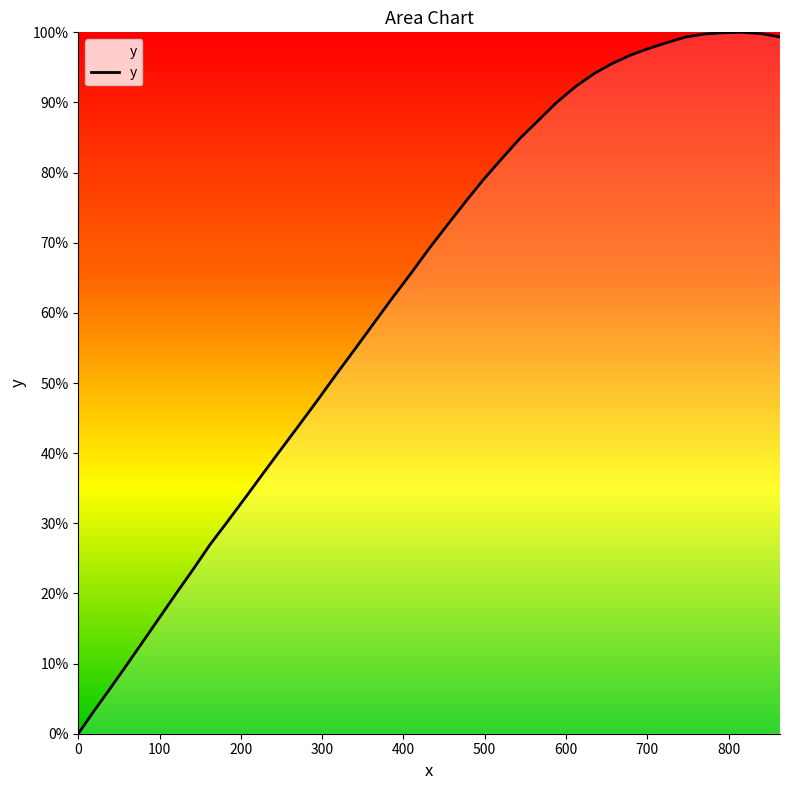

What is the greatest value displayed?

100.0